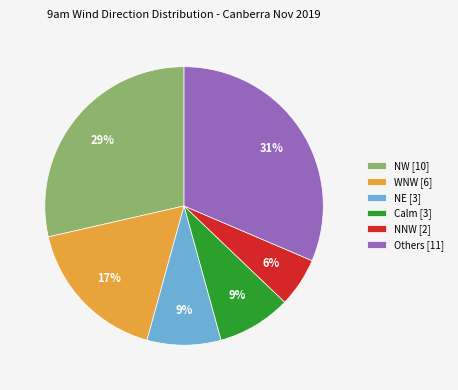

The NW [10] slice represents 16% of the pie. True or false?

False